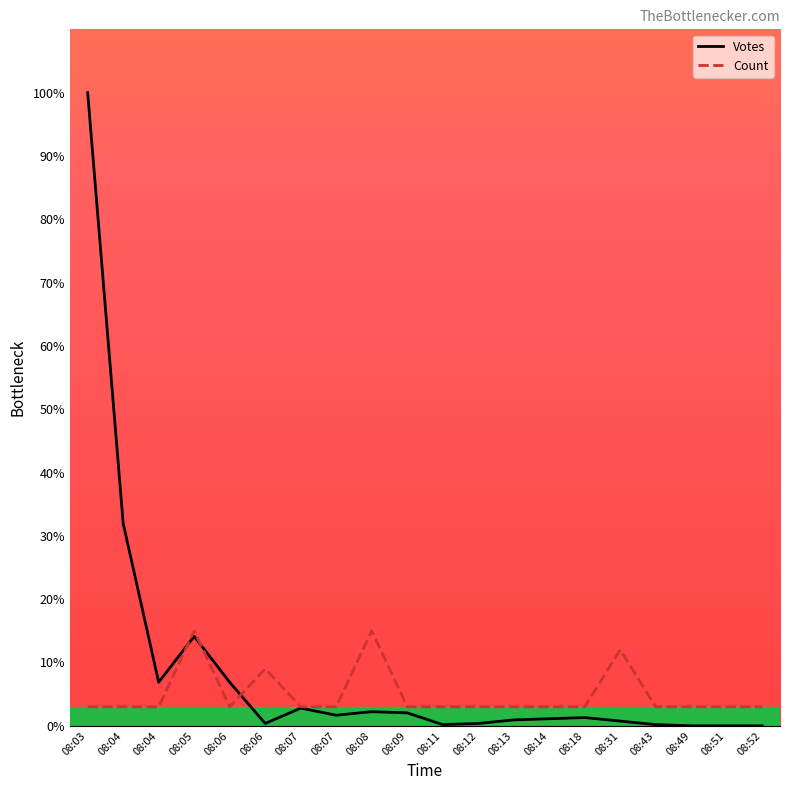

At how many categories does at least one series exceed 65?

1